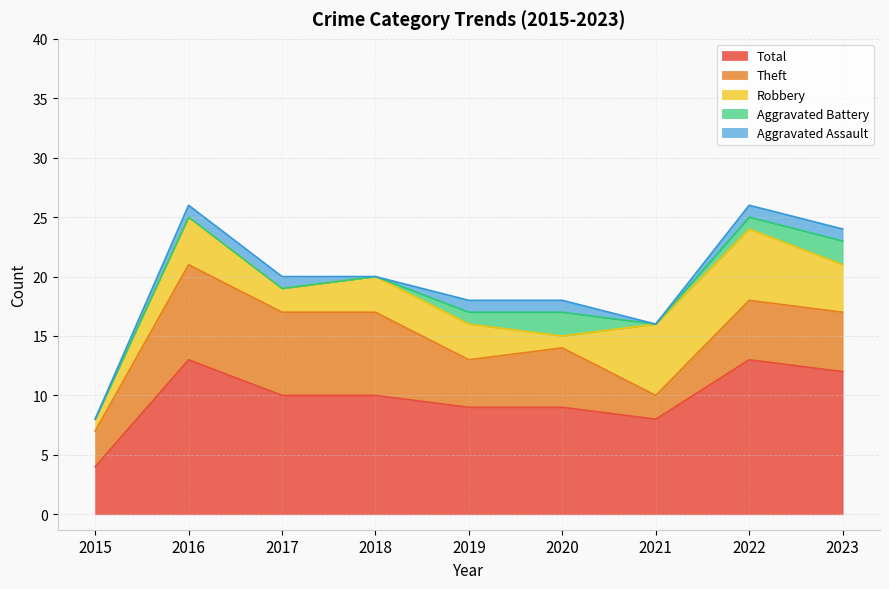

What is the sum of the Aggravated Assault values at 2018 and 2023?

1